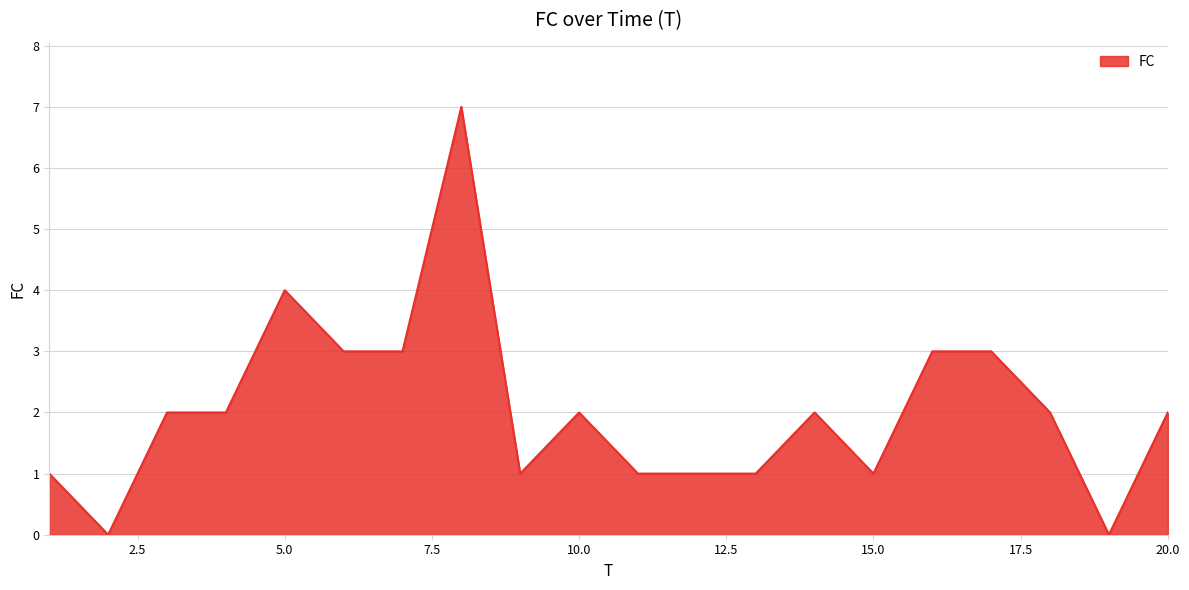

What is the difference between the maximum and minimum values?

7